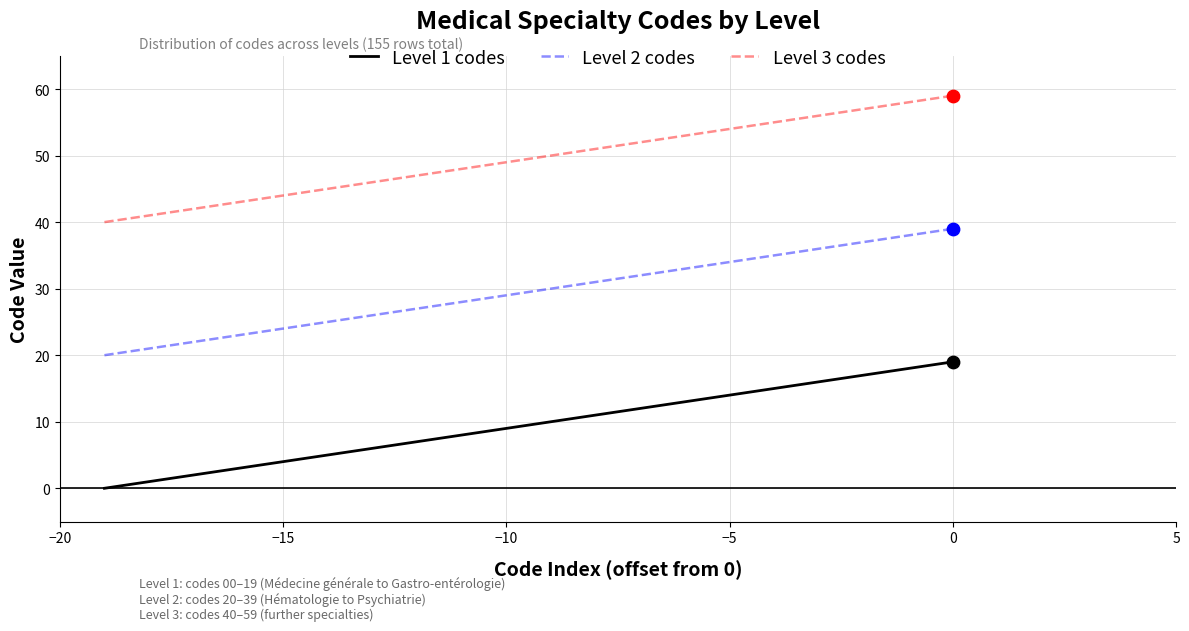

List the series in order of their peak value, highest first.

Level 3 codes, Level 2 codes, Level 1 codes